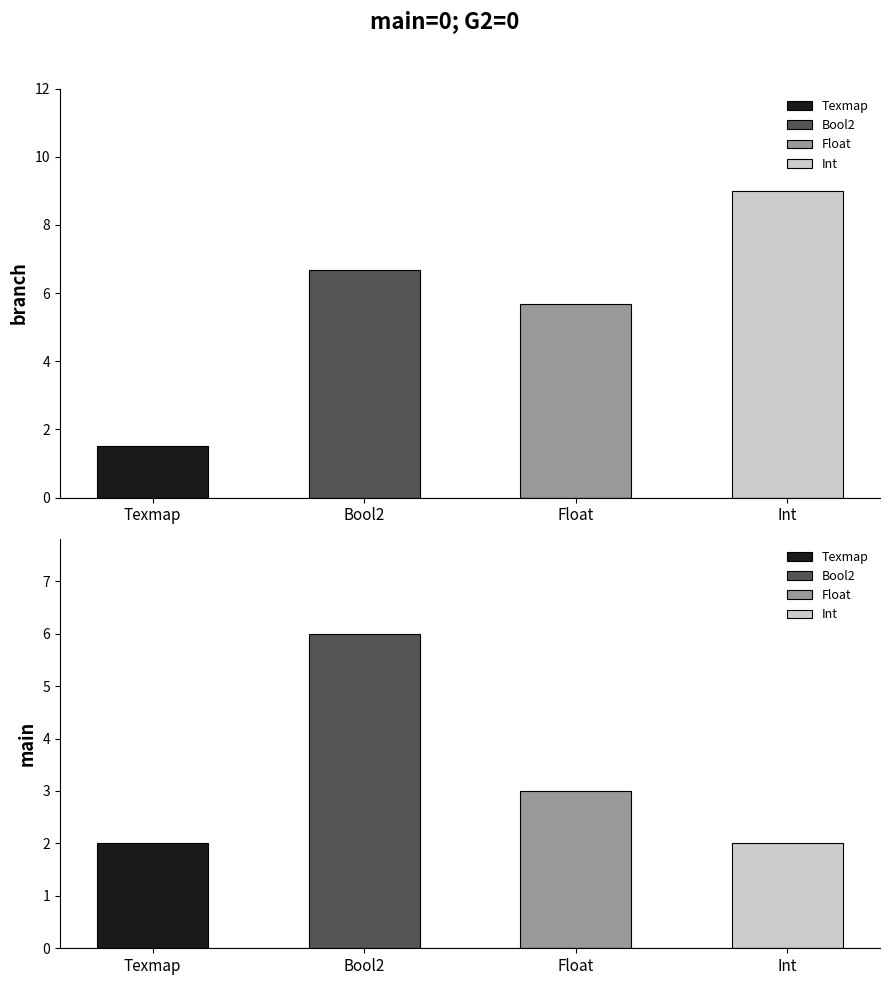

At which label is main closest to 0?

Texmap